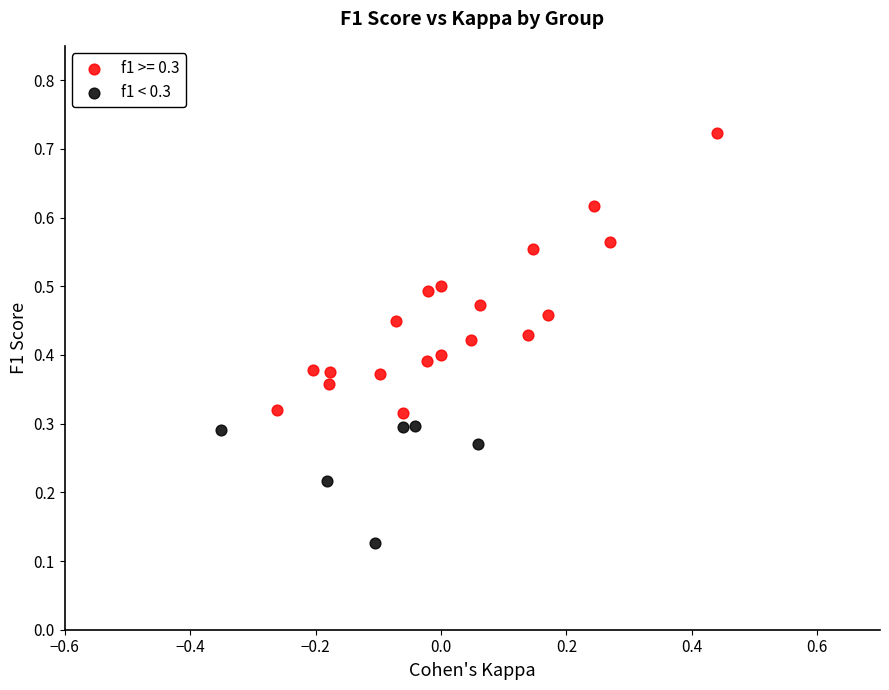

Which series contains the highest Y value?

f1 >= 0.3